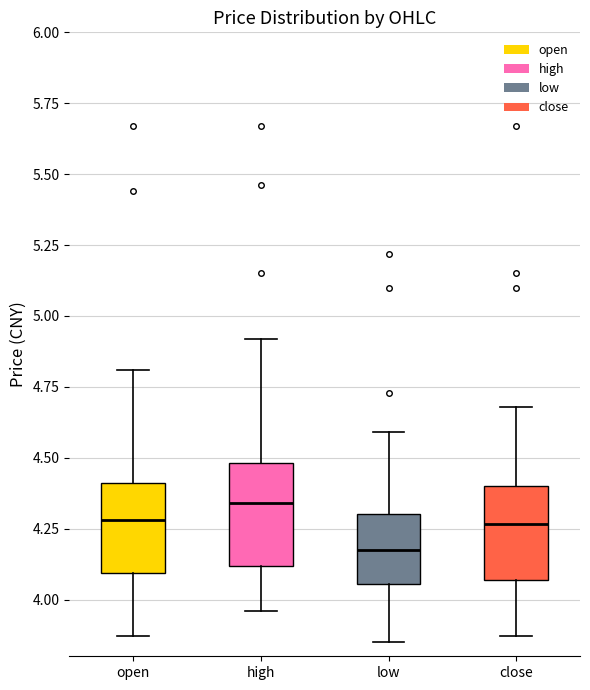

Which box has the lowest median line?

low